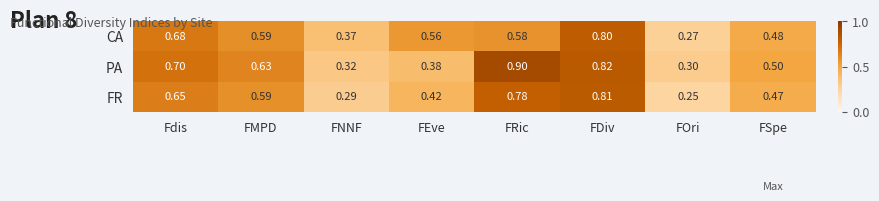

At which label is CA closest to 0?

FOri